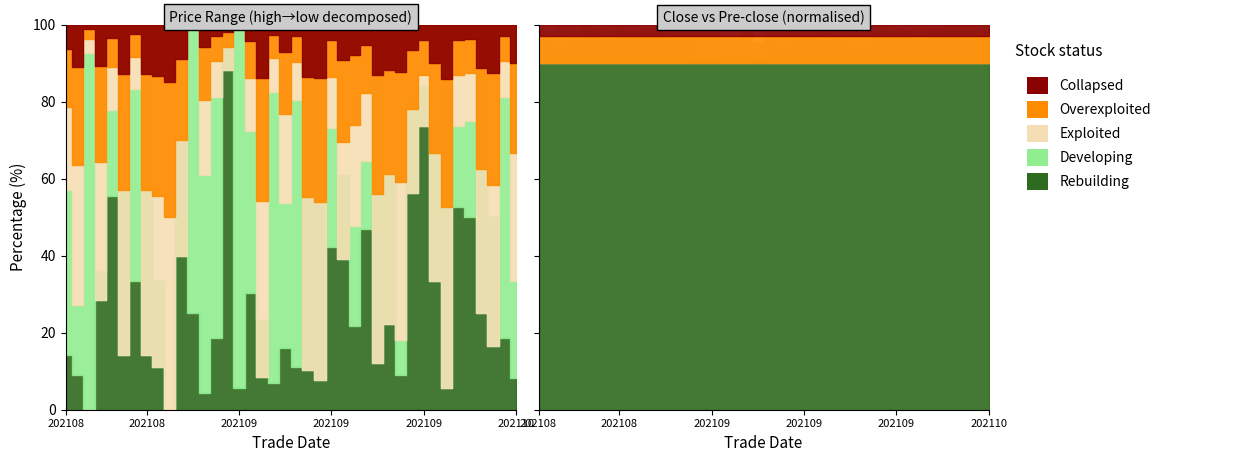

Where does the low series first go above 5?

20210903